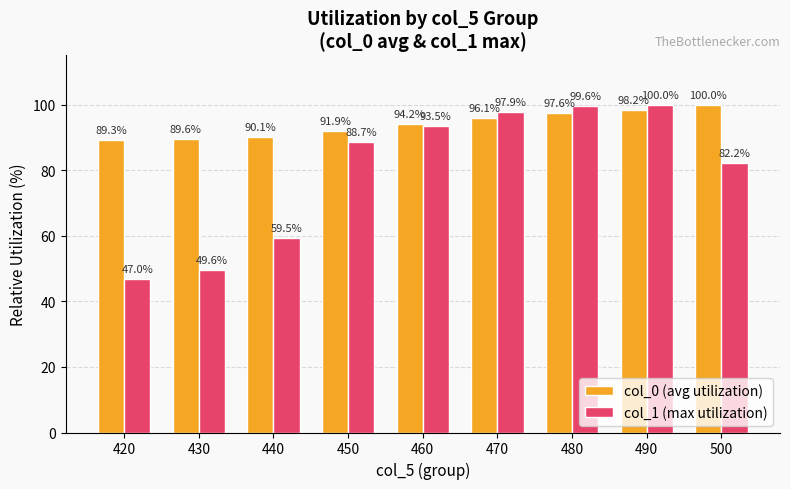

What is the difference between the col_0 (avg utilization) values at 500 and 450?

8.1